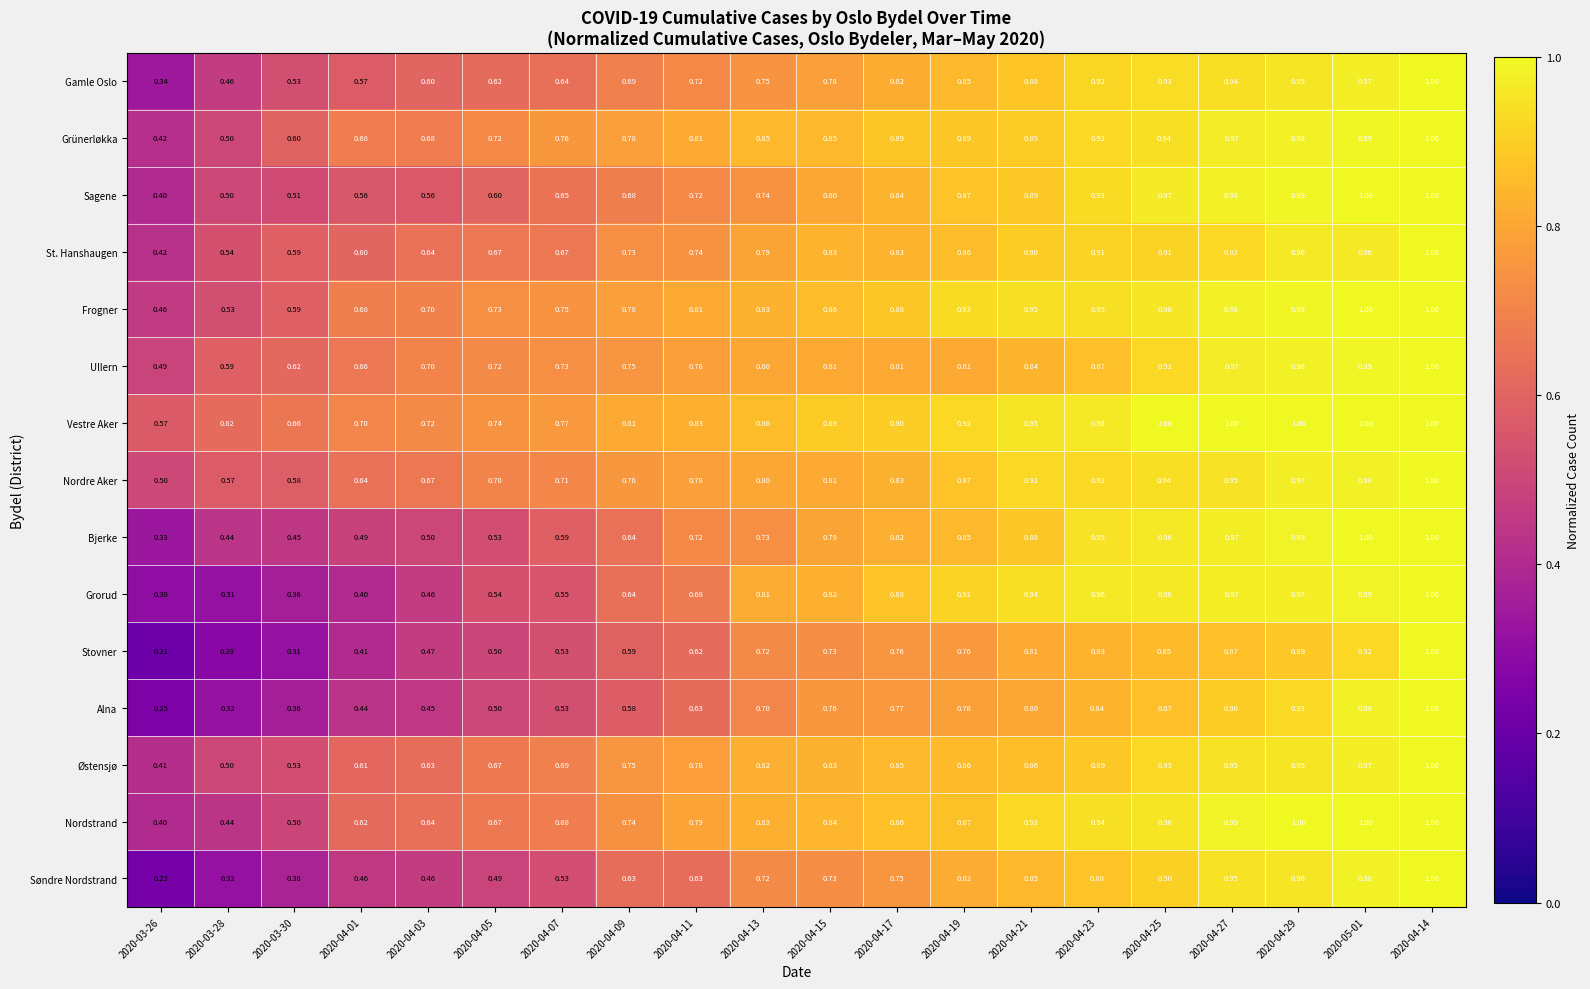

Is the value of Ullern at 2020-03-28 greater than the value of Østensjø at 2020-04-25?

No